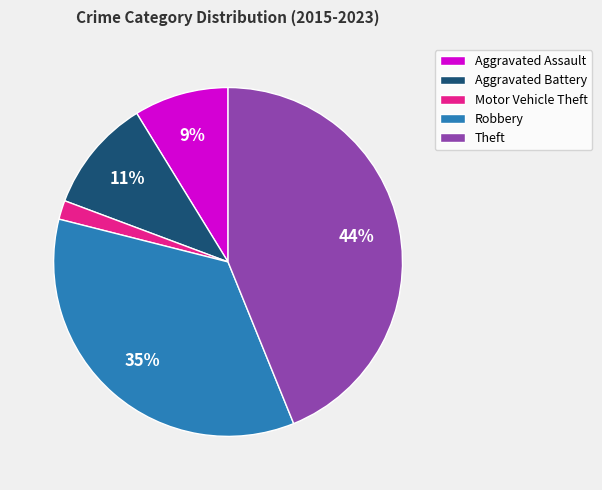

Which slice is the smallest?

Motor Vehicle Theft